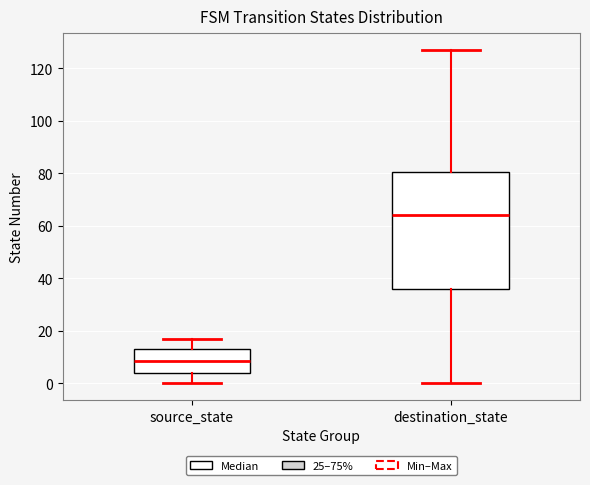

Which box has the highest median line?

destination_state